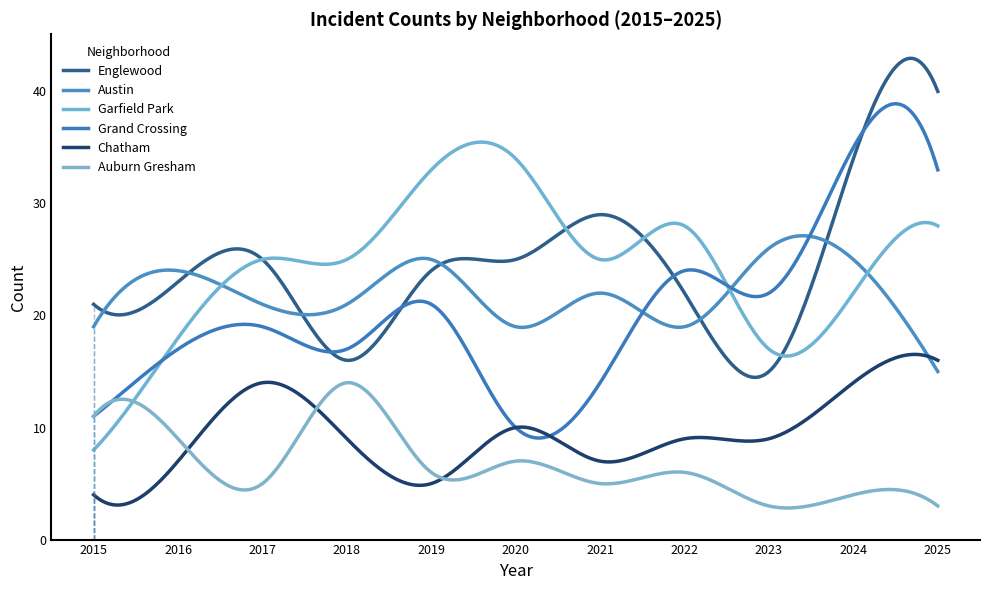

How many categories are shown in the chart?

300